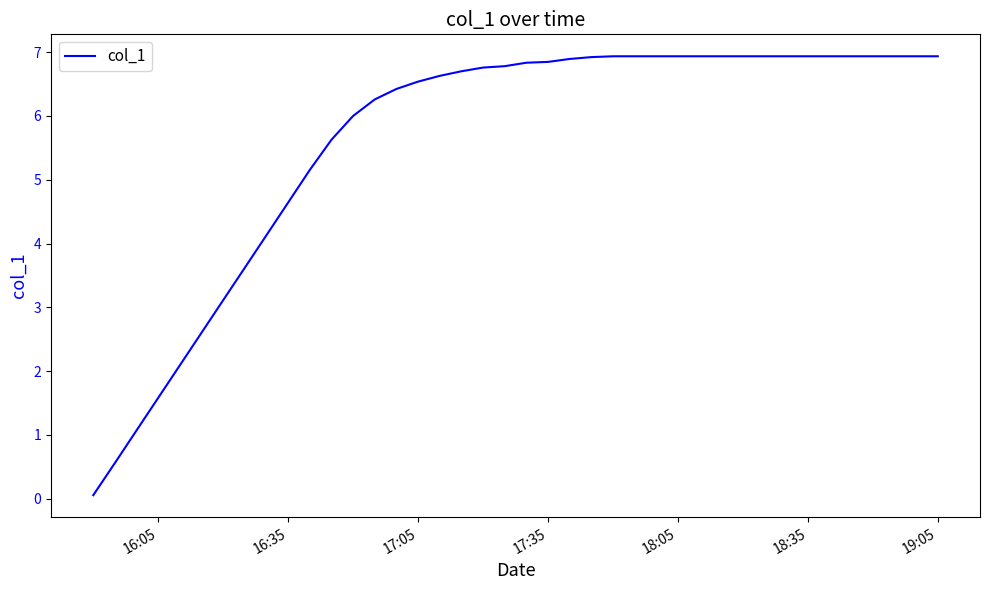

What is the difference between the maximum and minimum values?

6.9